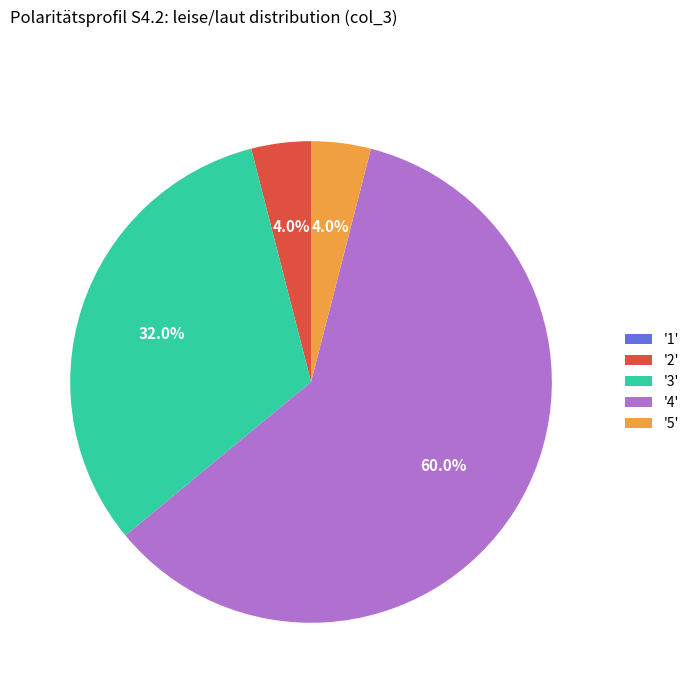

What is the ratio of the value at '2' to the value at '5'?

1.0